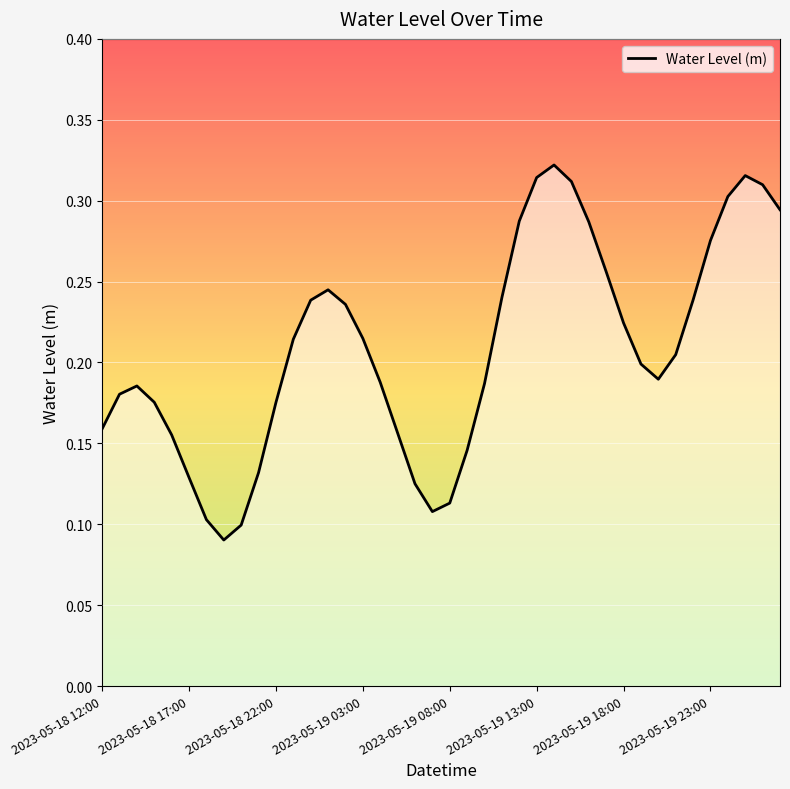

What is the label of the 5th point from the left?

2023-05-18 16:00